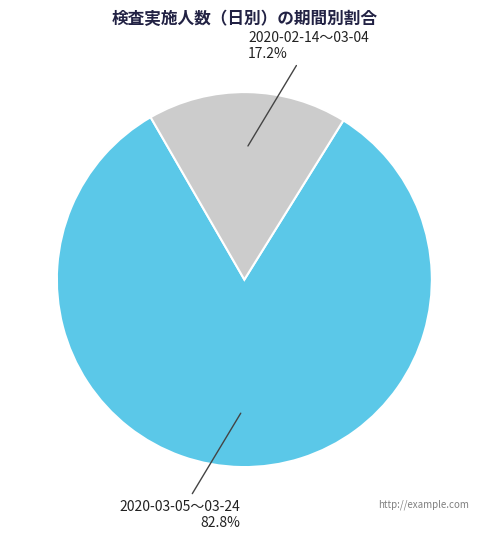

Is there a majority slice in this chart?

Yes